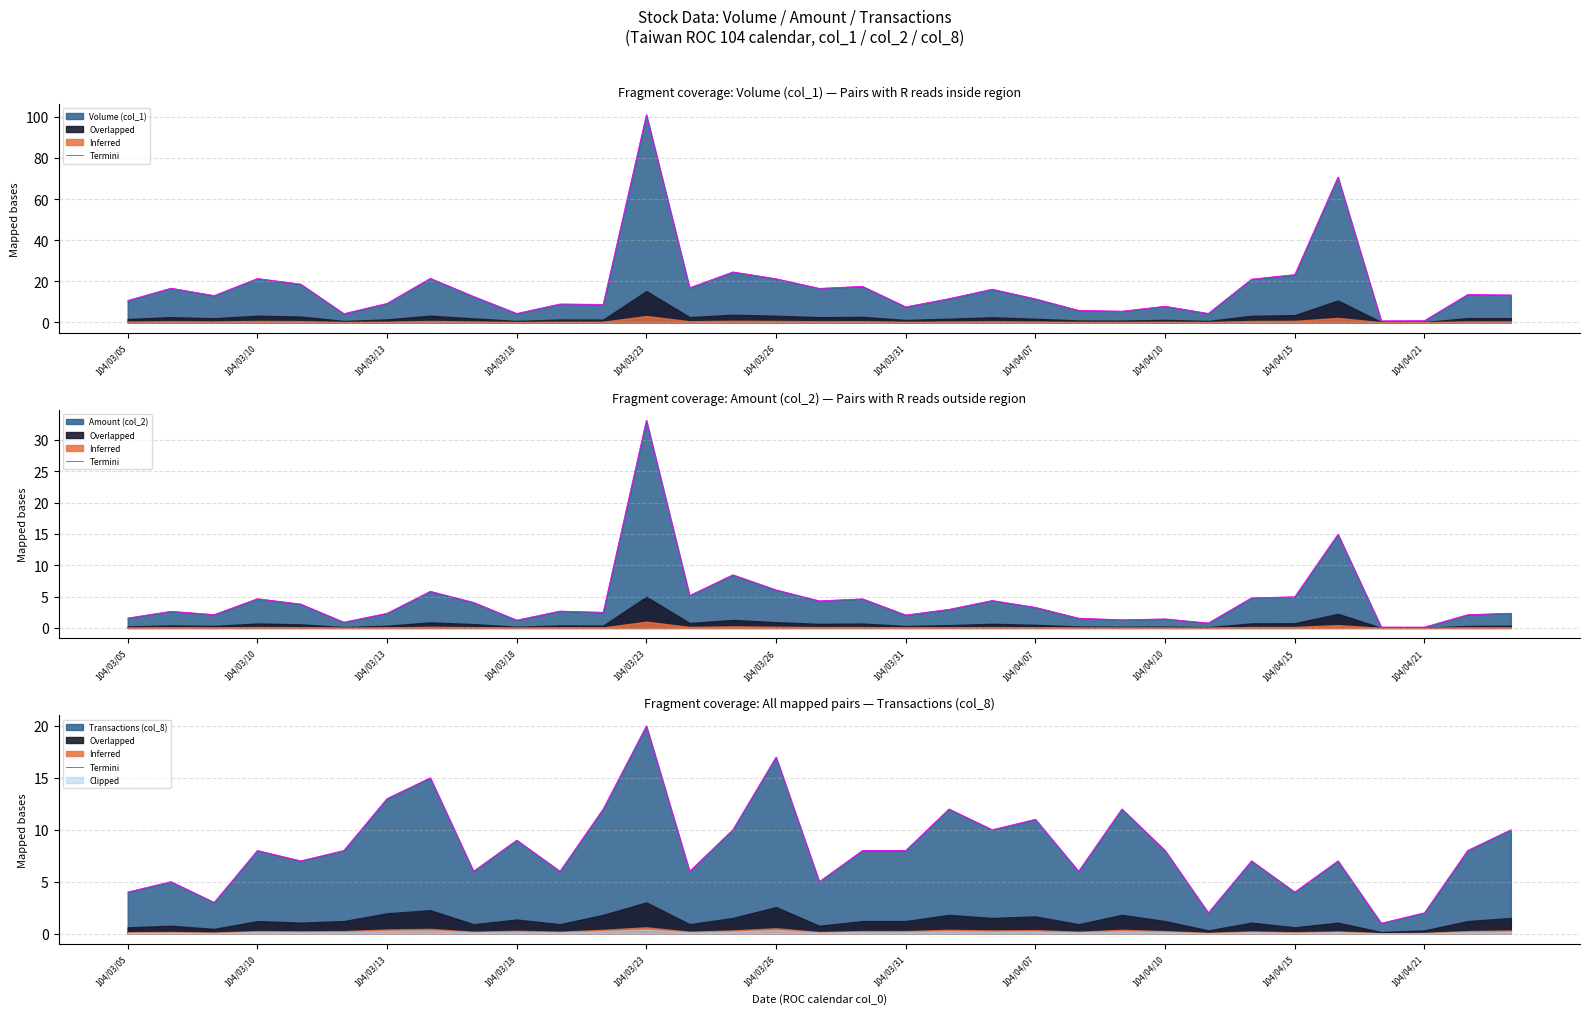

How many values are below 8?

15